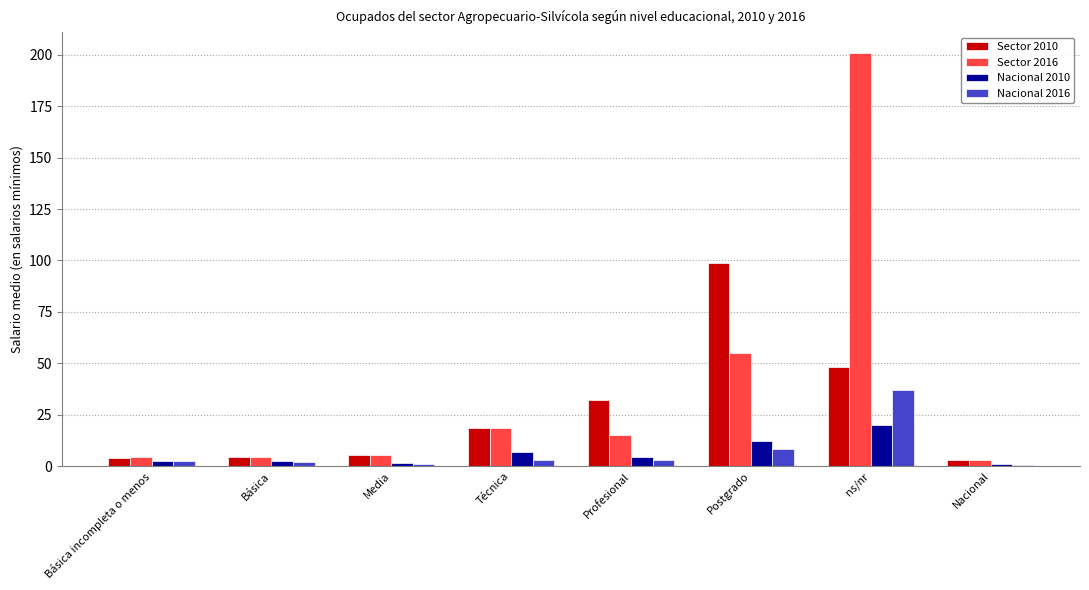

At which label is Nacional 2016 closest to 18?

Postgrado